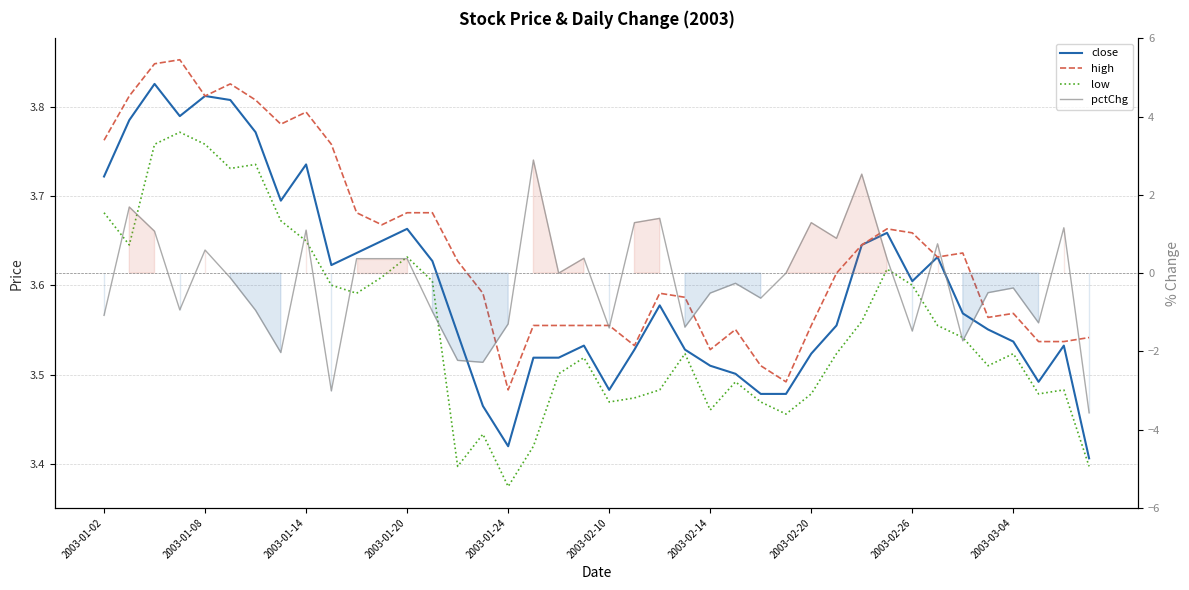

What is the spread (max minus min) of values at 22?

2.2